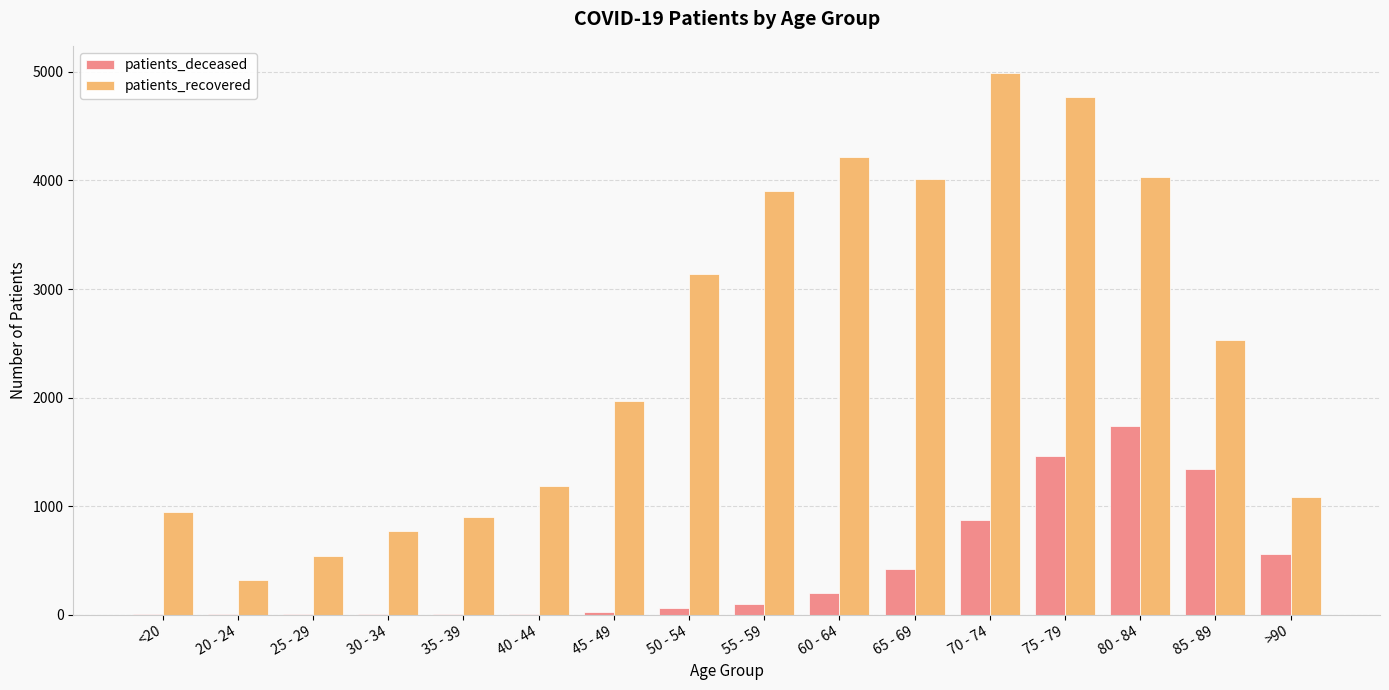

At which label does patients_recovered reach its peak?

70 - 74